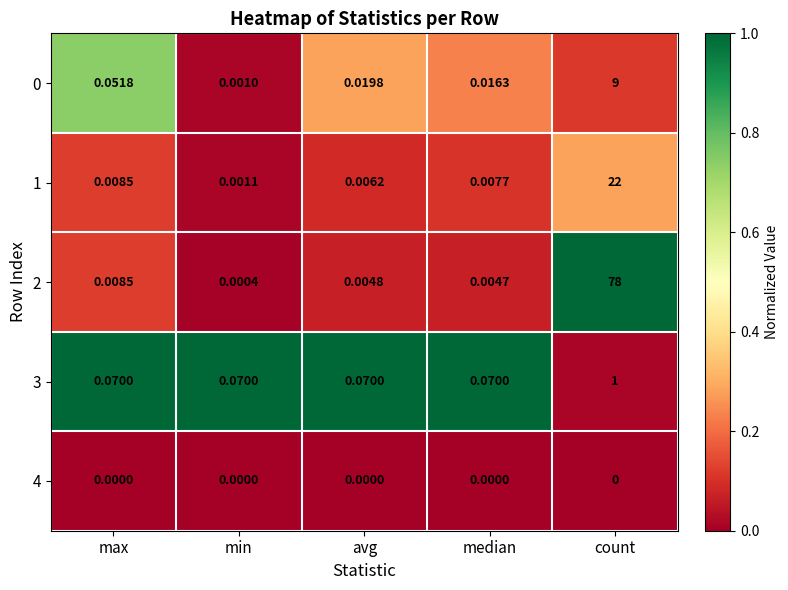

At which label does 3 reach its peak?

count